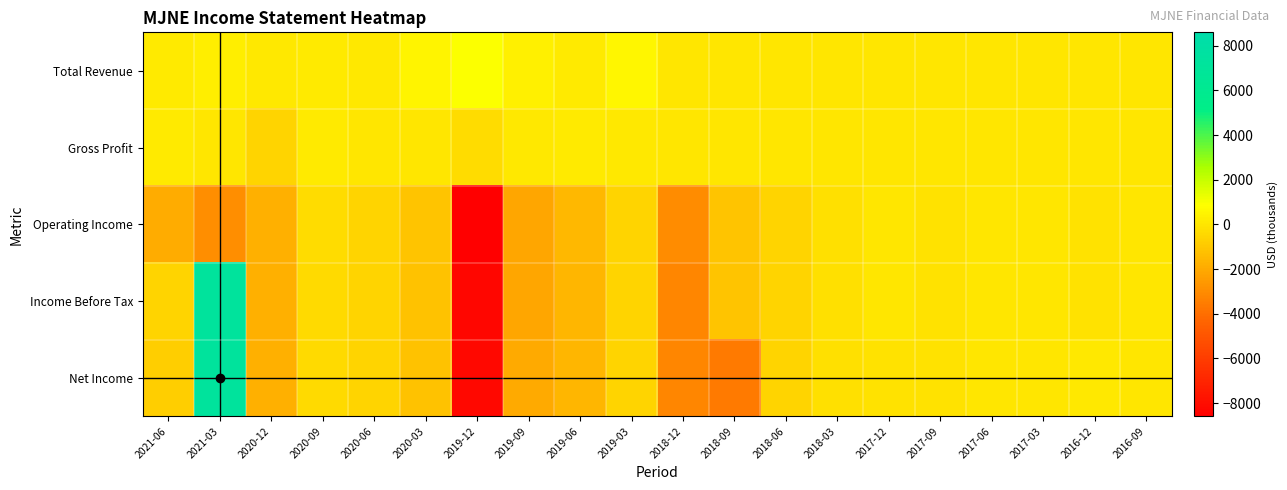

Rank the series by their maximum value, from highest to lowest.

Income Before Tax, Net Income, Total Revenue, Gross Profit, Operating Income